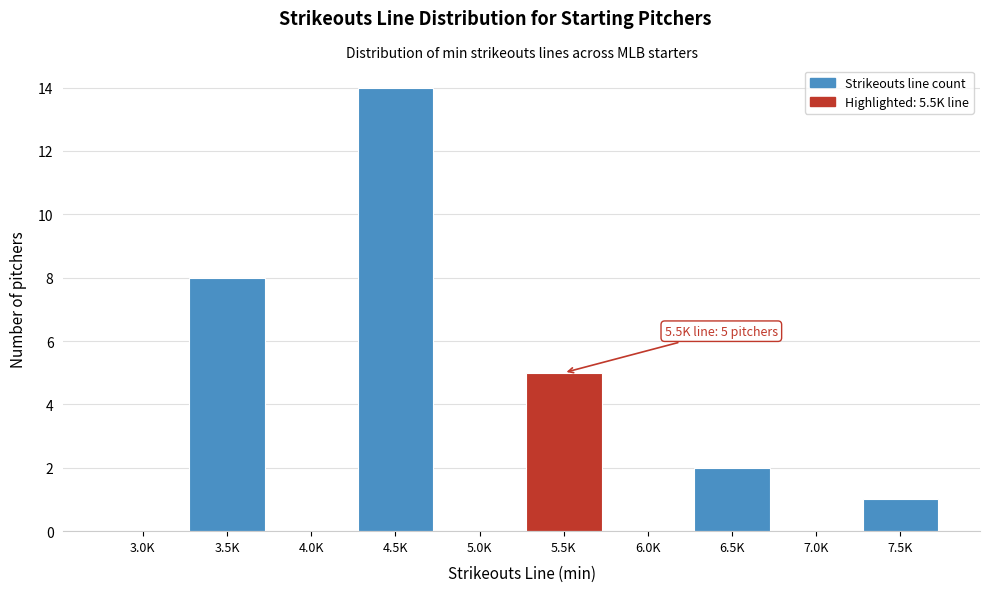

Reading left to right, extract all data points from this chart.

3.0K=0	3.5K=8	4.0K=0	4.5K=14	5.0K=0	5.5K=5	6.0K=0	6.5K=2	7.0K=0	7.5K=1